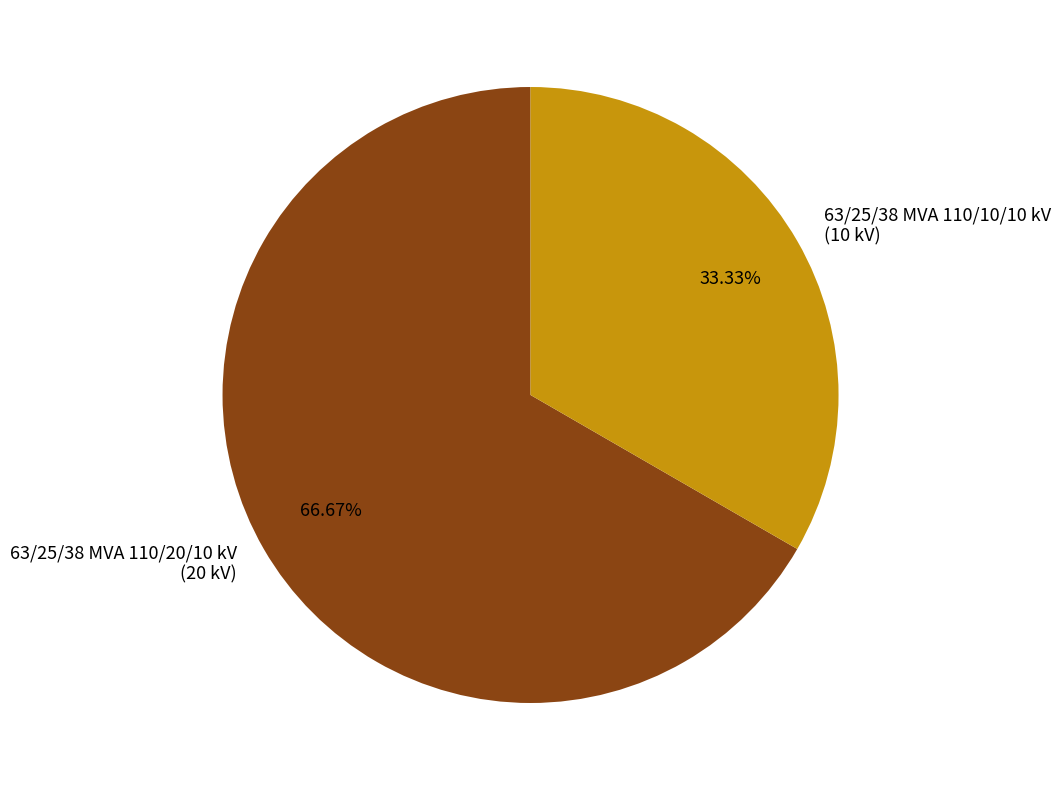

To the nearest percent, what percentage of the pie is 63/25/38 MVA 110/10/10 kV?

33%